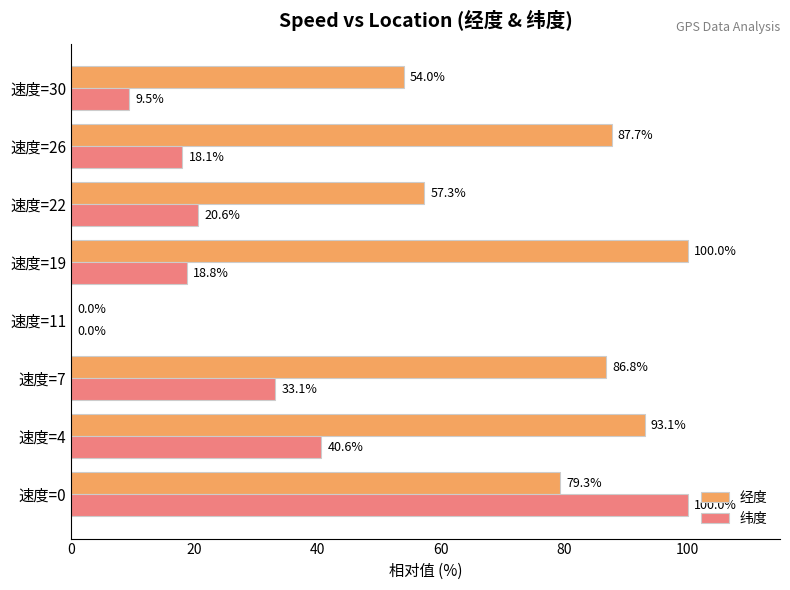

How many distinct data groups are displayed?

2